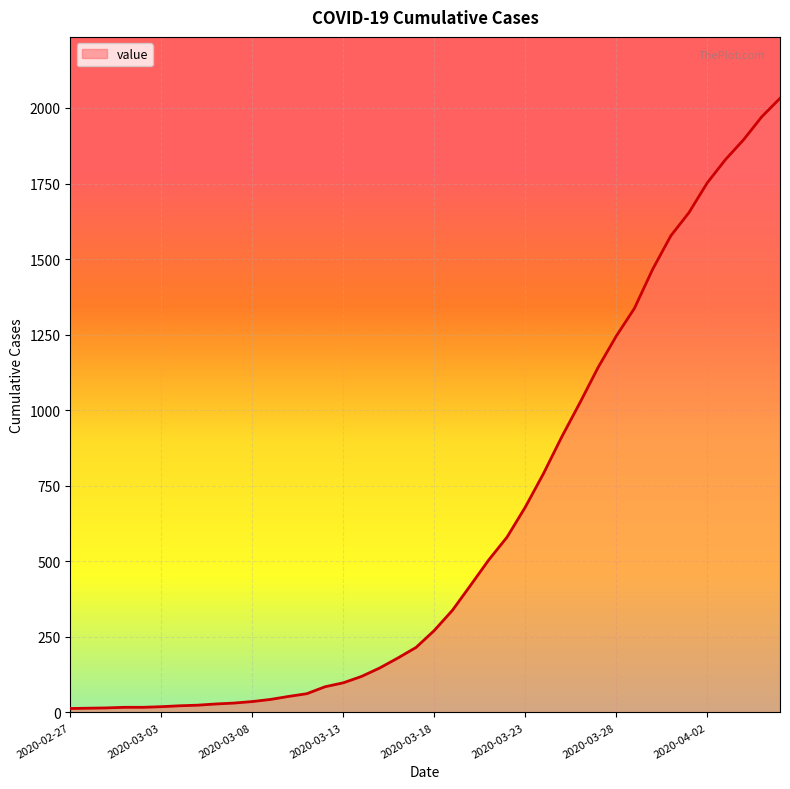

What is the maximum value shown in the chart?

2032